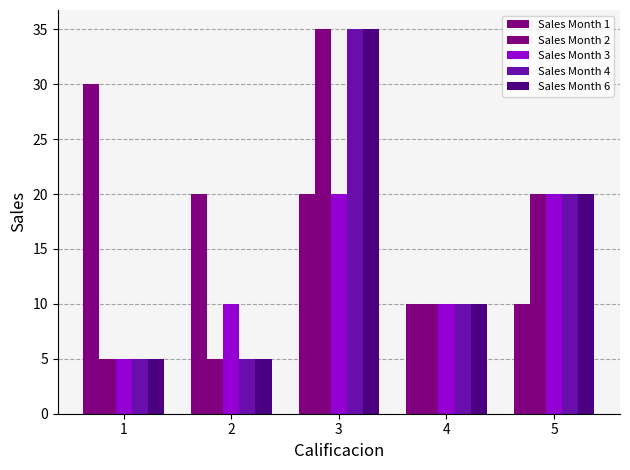

What is the average value of the Sales Month 2 series?

15